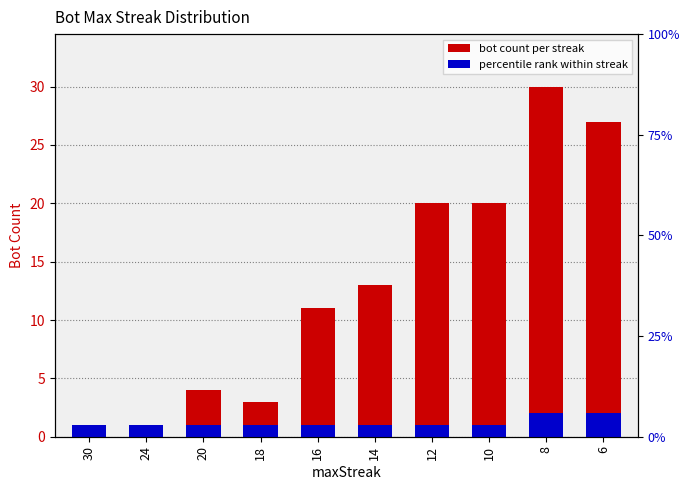

Is it true that Bot Count equals 1 at 24?

True